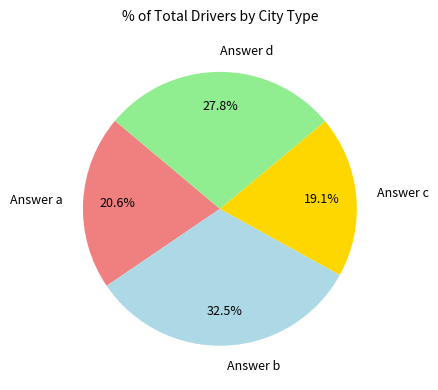

Approximately how many times larger is the value at Answer b compared to Answer c?

1.7